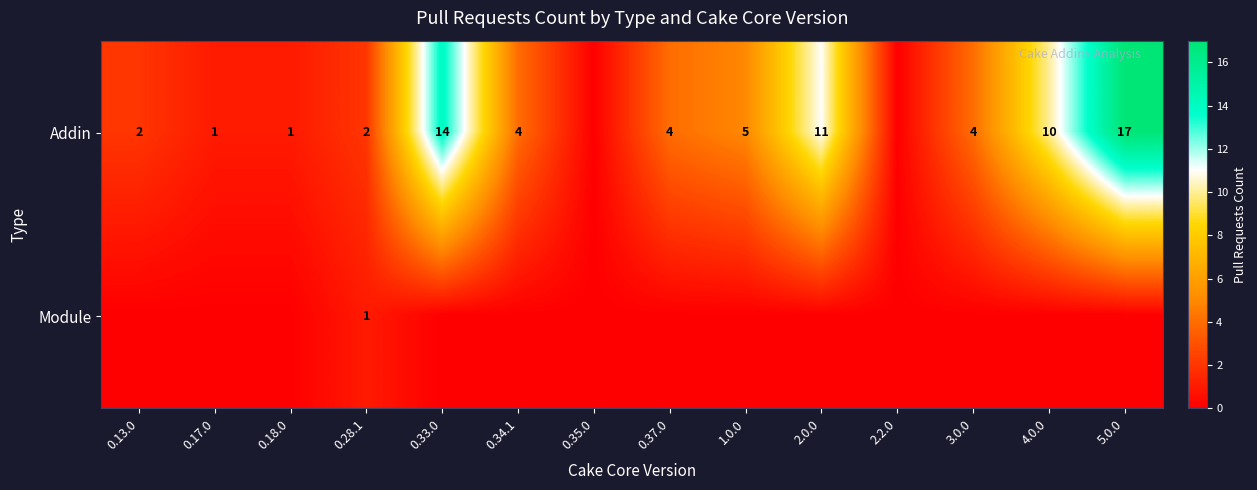

What is the sum of the Addin values at 0.37.0 and 1.0.0?

9